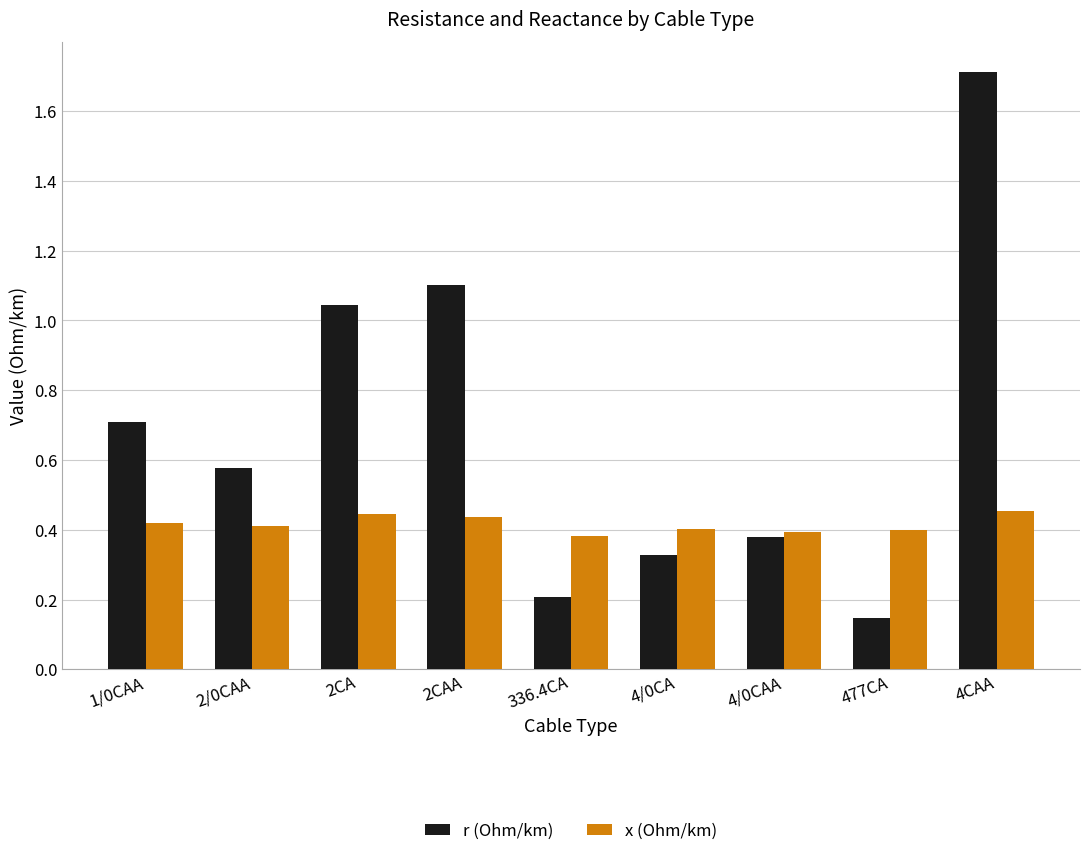

Is the value of x (Ohm/km) at 4CAA greater than the value of r (Ohm/km) at 2/0CAA?

No